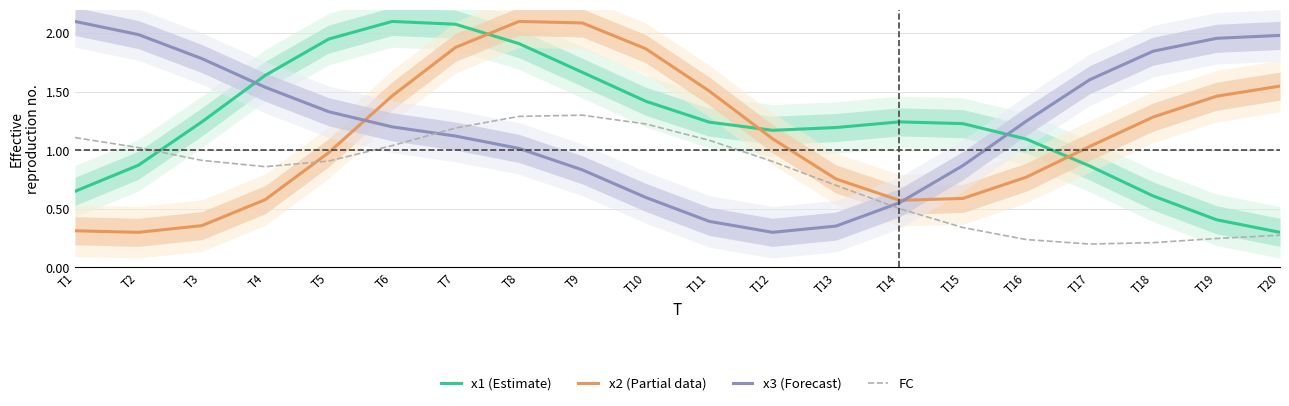

Count the number of data series in this chart.

4